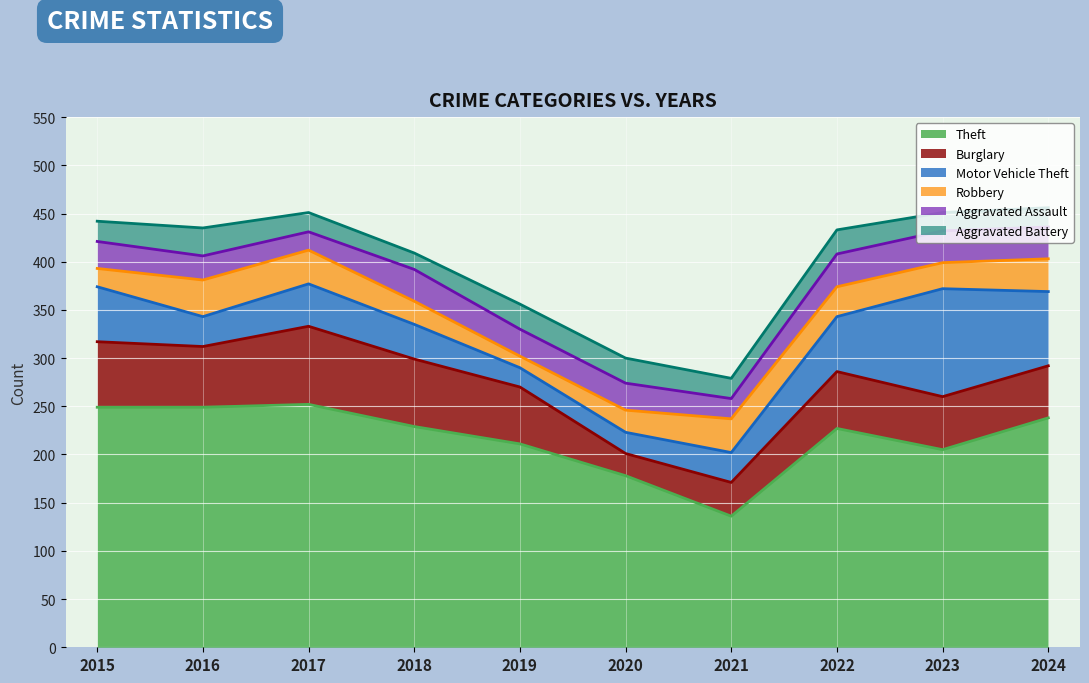

The value of Burglary at 2020 is 7. True or false?

False